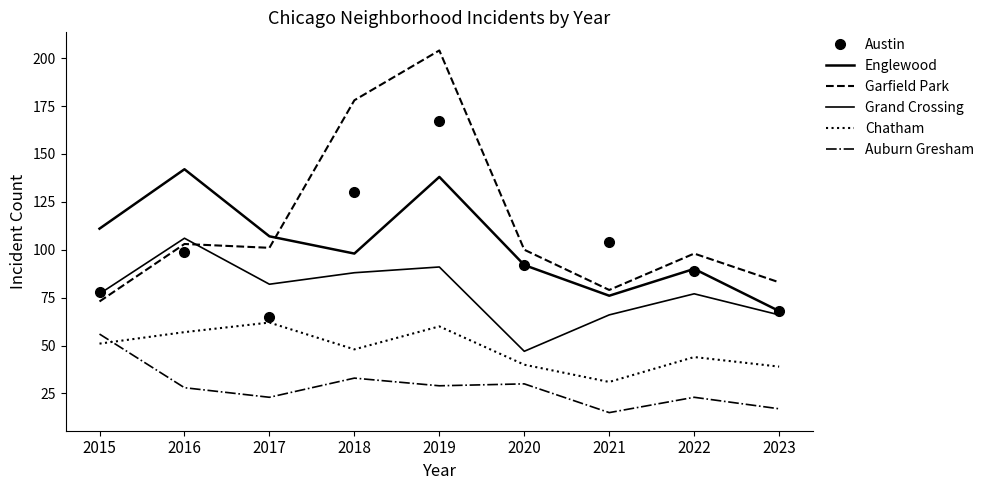

What is the minimum value for Auburn Gresham?

15